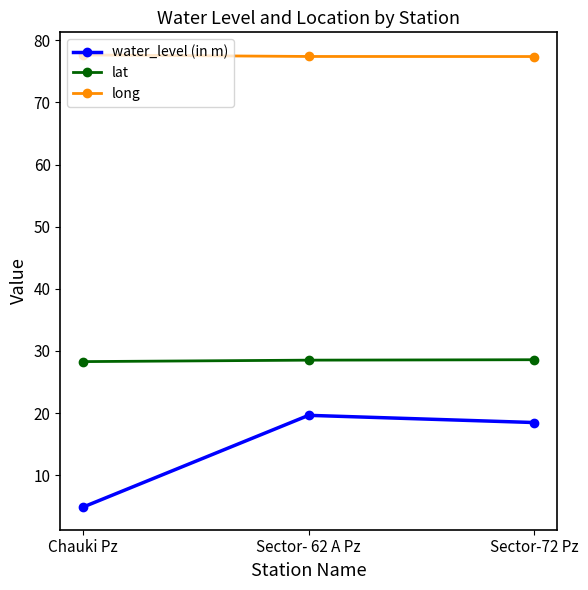

At how many categories does at least one series exceed 21?

3